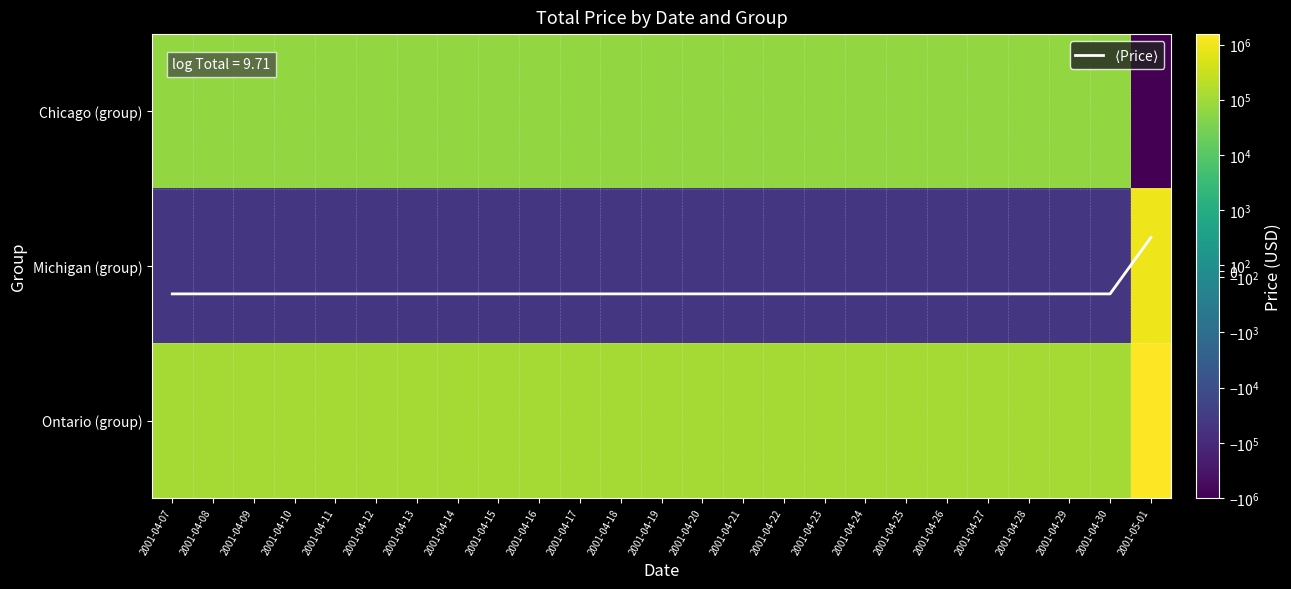

Which category has the highest value in the Michigan (group) series?

2001-05-01